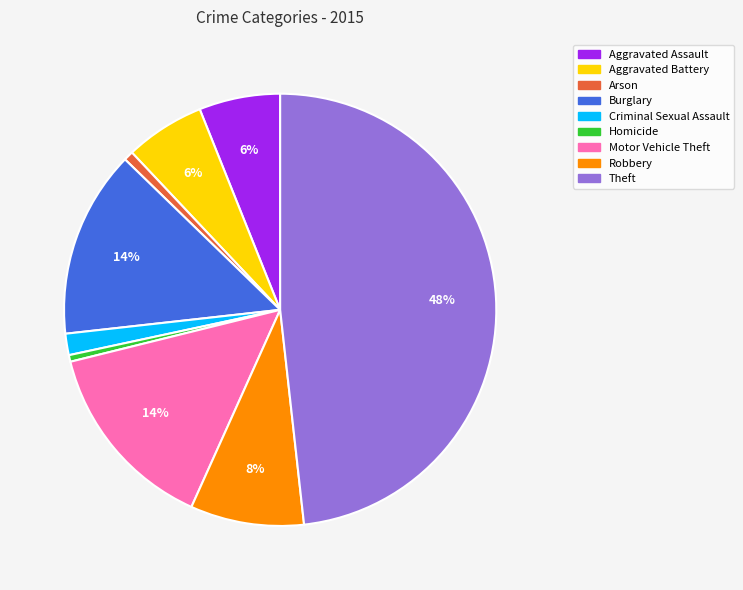

Is there a majority slice in this chart?

No